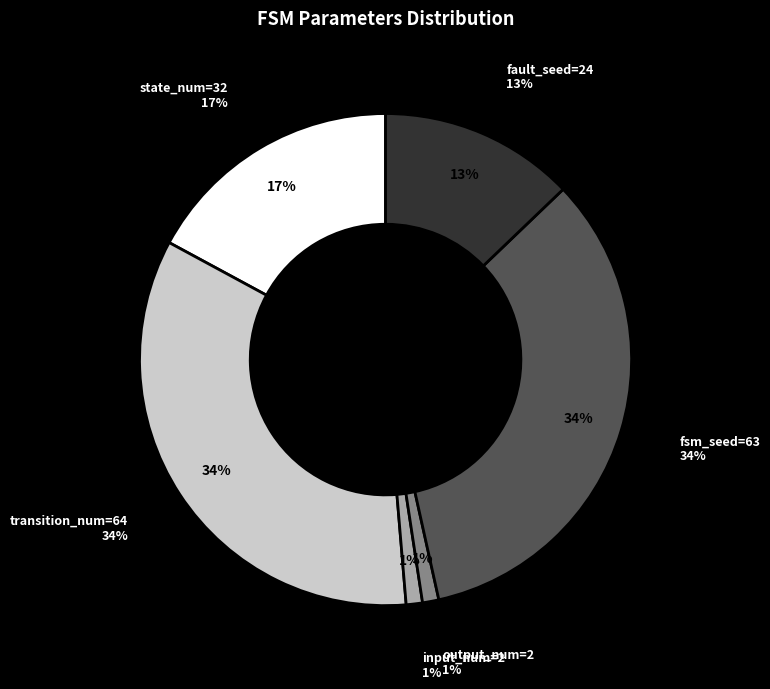

What percentage is the fsm_seed=63 slice, to the nearest percent?

34%